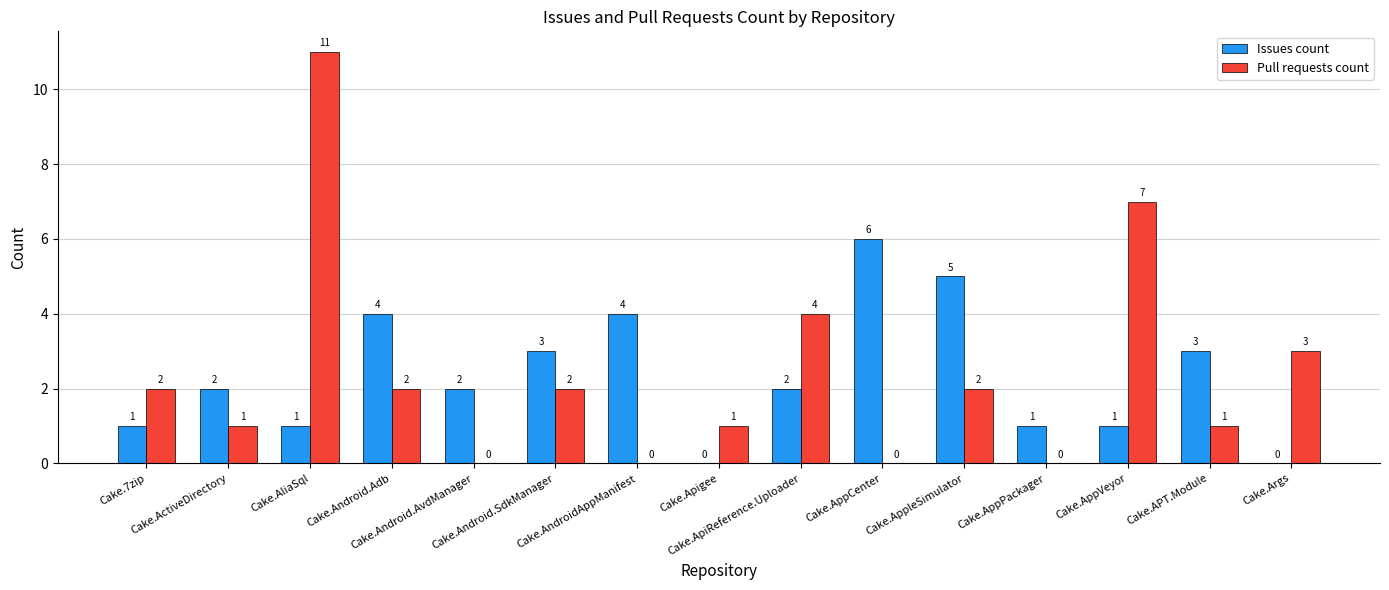

What is the sum of all Issues count values?

35